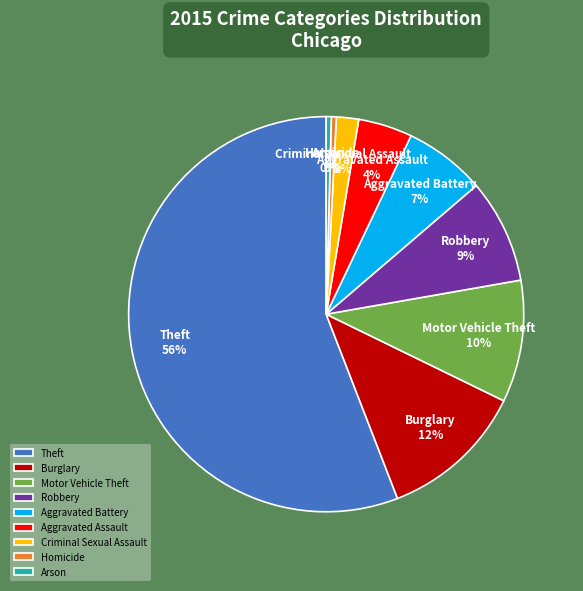

Which slice is the largest?

Theft